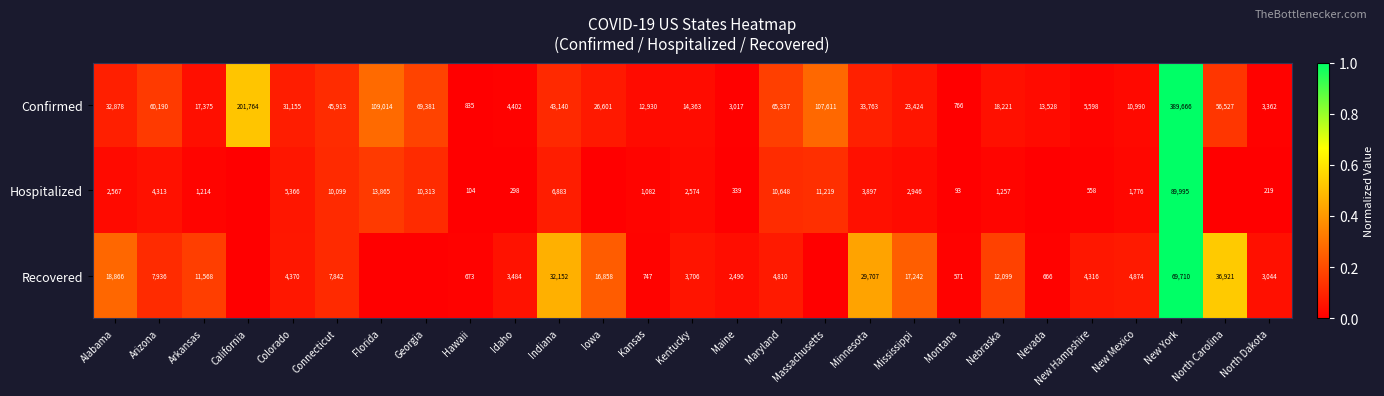

What value does the Confirmed series have at Georgia?

69381